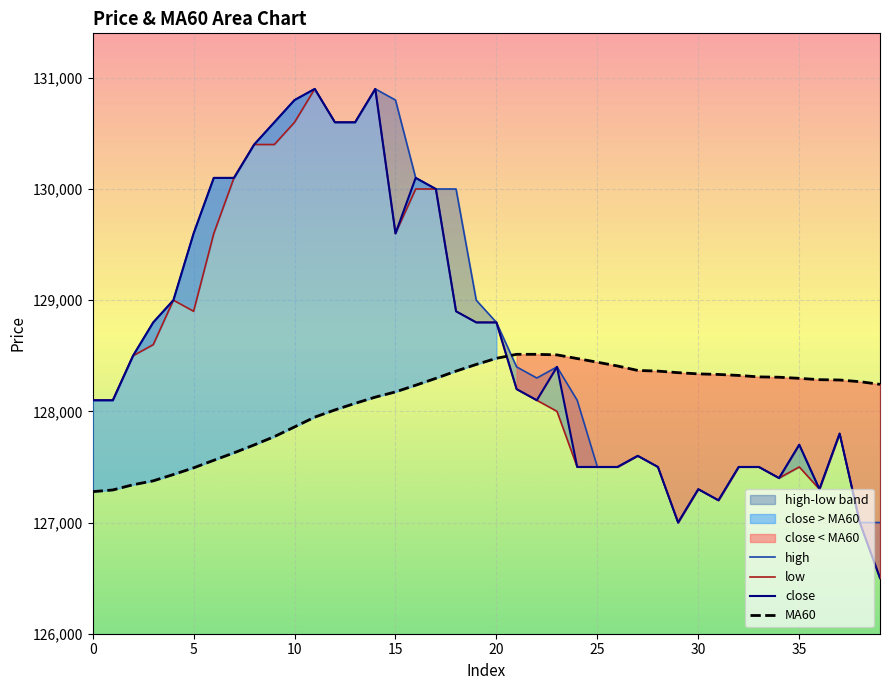

True or false: high and low cross at least once.

False